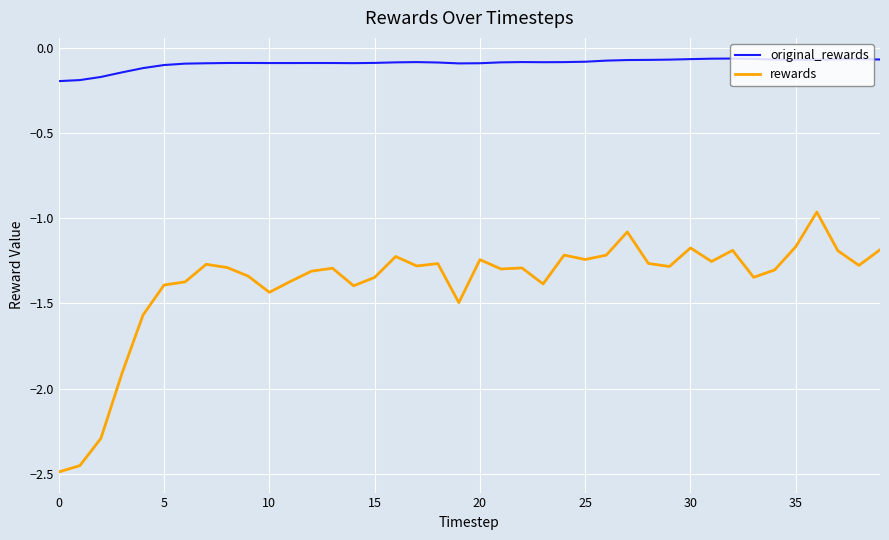

True or false: original_rewards and rewards cross at least once.

False